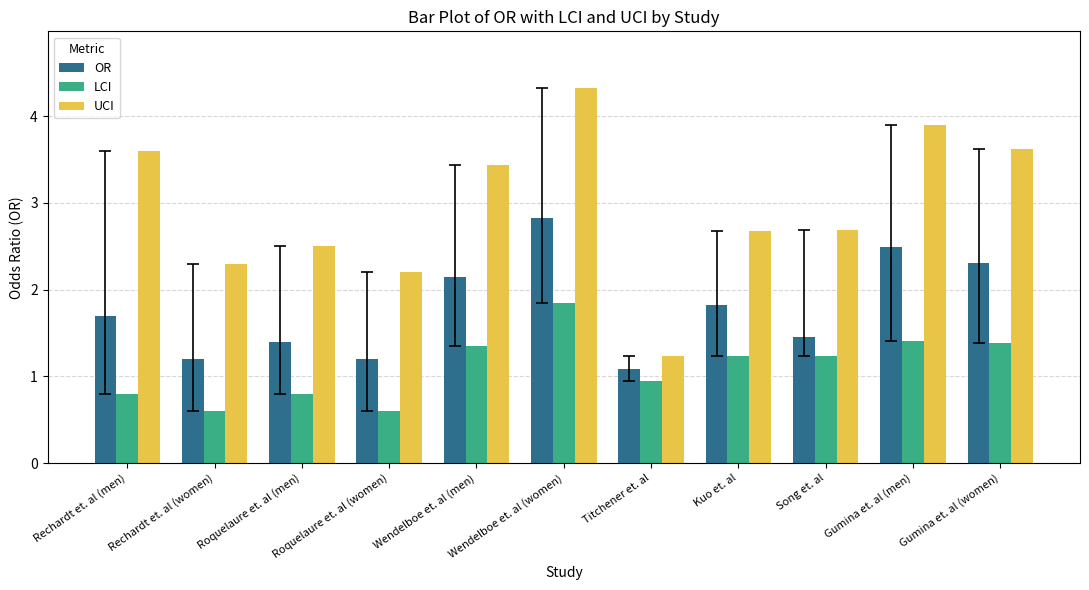

Between Rechardt et. al (women) and Gumina et. al (men), which series saw the biggest shift?

UCI